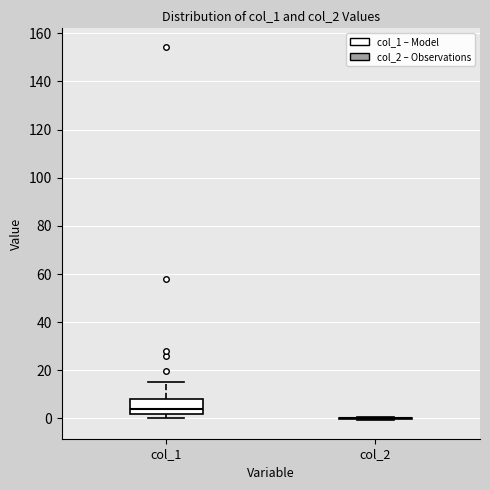

Comparing the boxes themselves (not the whiskers), which one is the tallest?

col_1